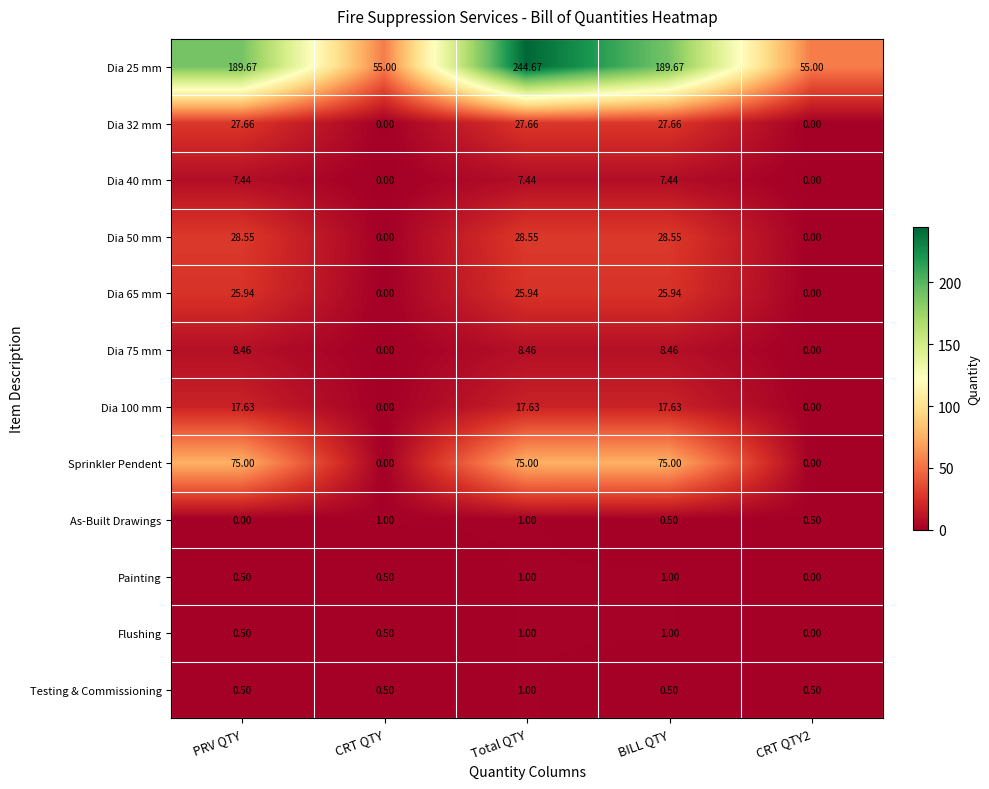

Is the value of Dia 25 mm at BILL QTY greater than the value of Dia 32 mm at CRT QTY?

Yes